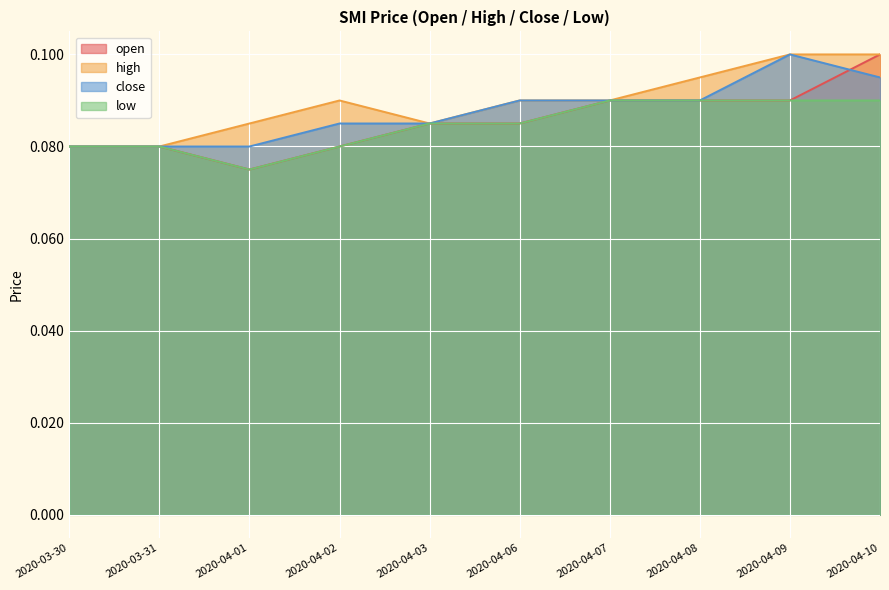

What position from the right is 2020-04-03?

6